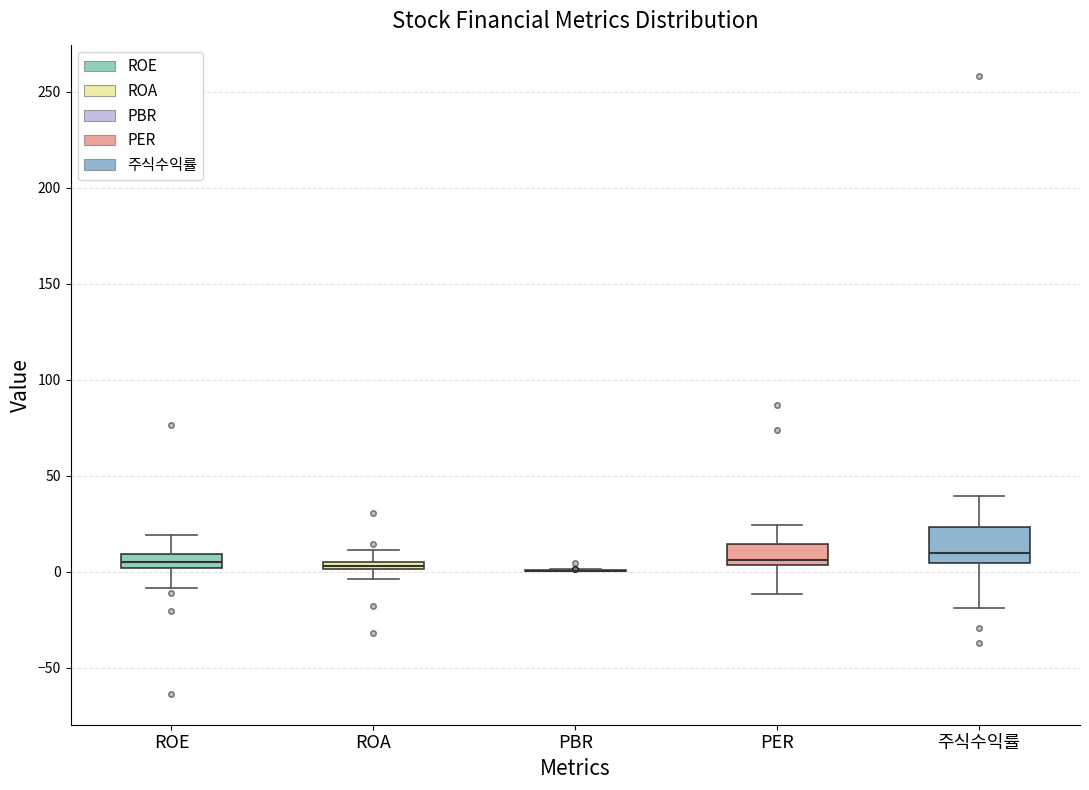

Which box is the tallest, from its lower edge to its upper edge?

주식수익률